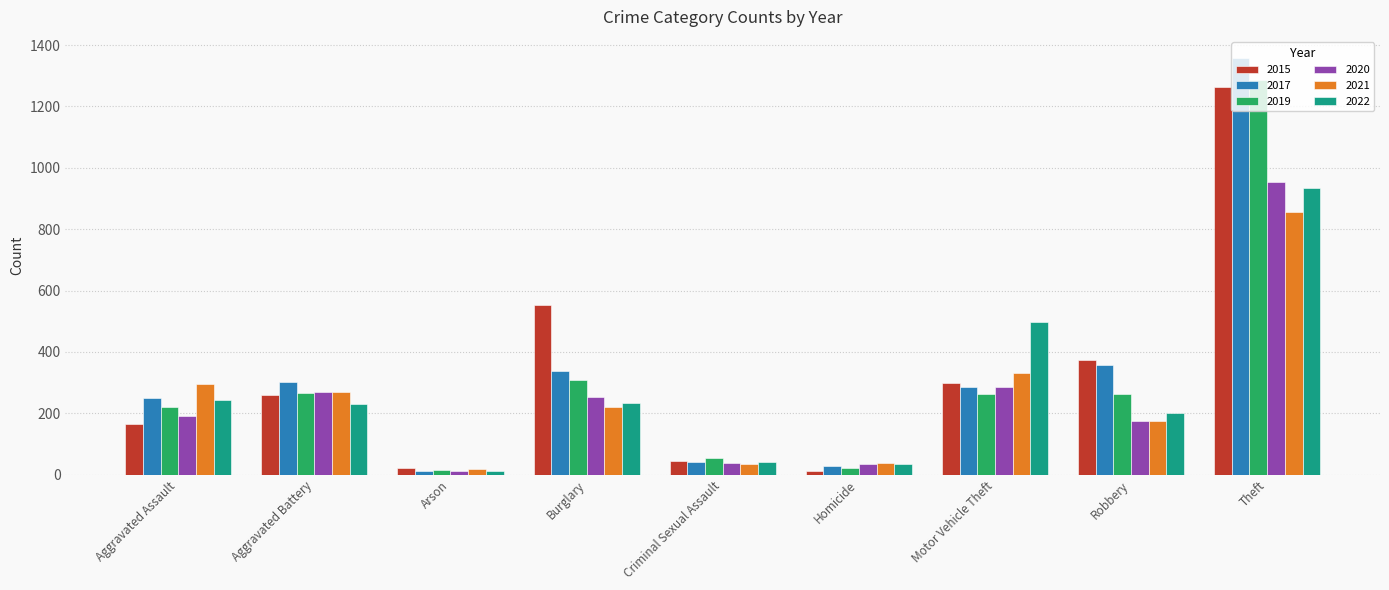

What is the total value across all series at Robbery?

1542